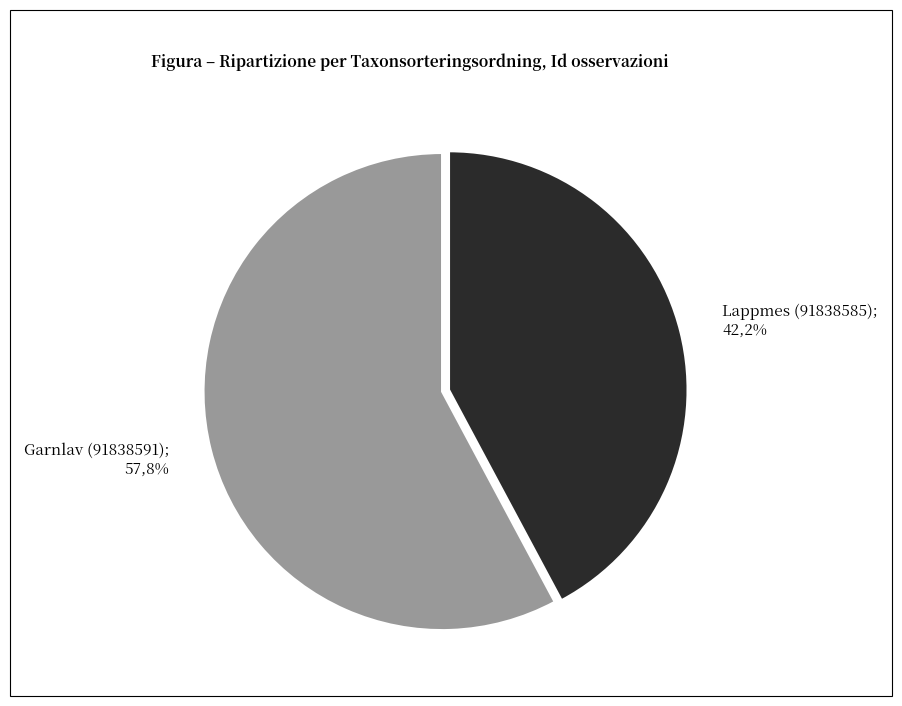

What is the majority slice?

Garnlav (91838591)